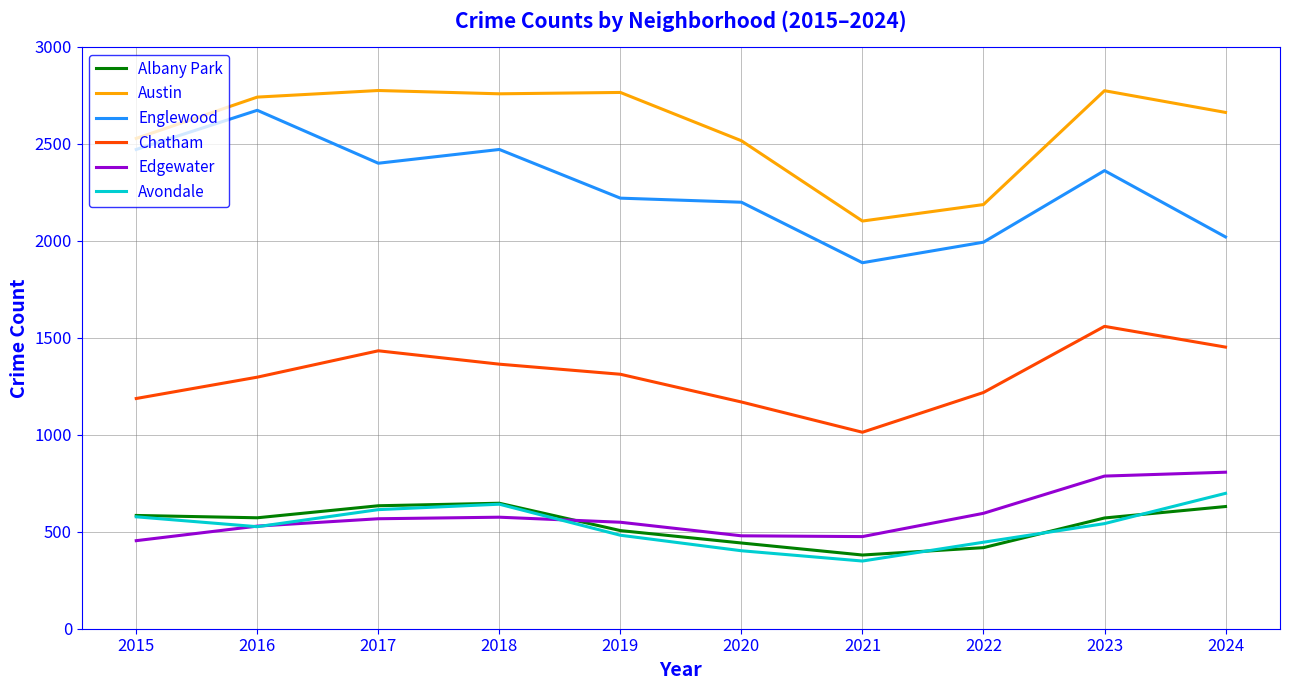

Which series has the largest total across all categories?

Austin